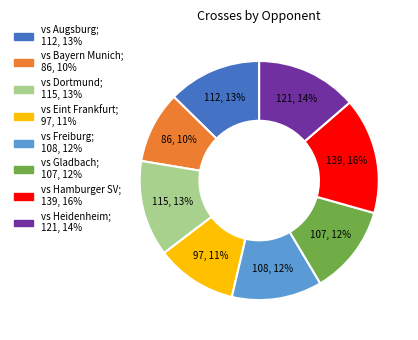

Which category has the smallest portion of the pie?

vs Bayern Munich